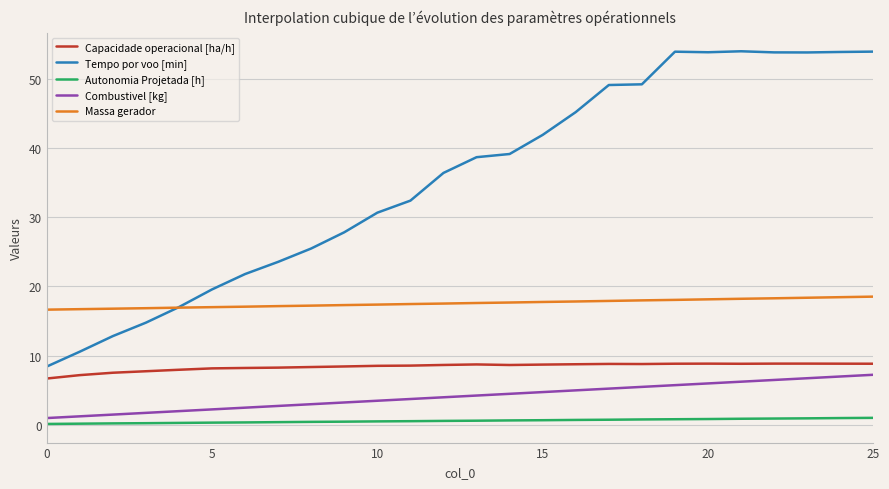

True or false: Massa gerador and Capacidade operacional [ha/h] intersect in this chart.

False